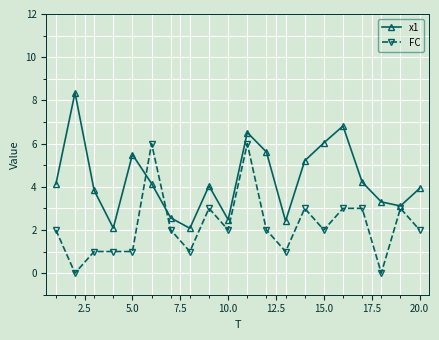

Rank the series by their average value, from lowest to highest.

FC, x1